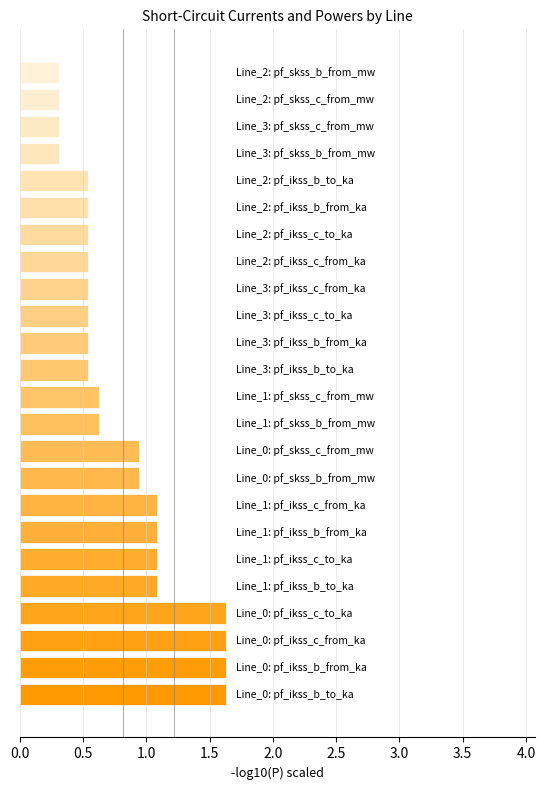

What is the smallest value displayed?

0.3